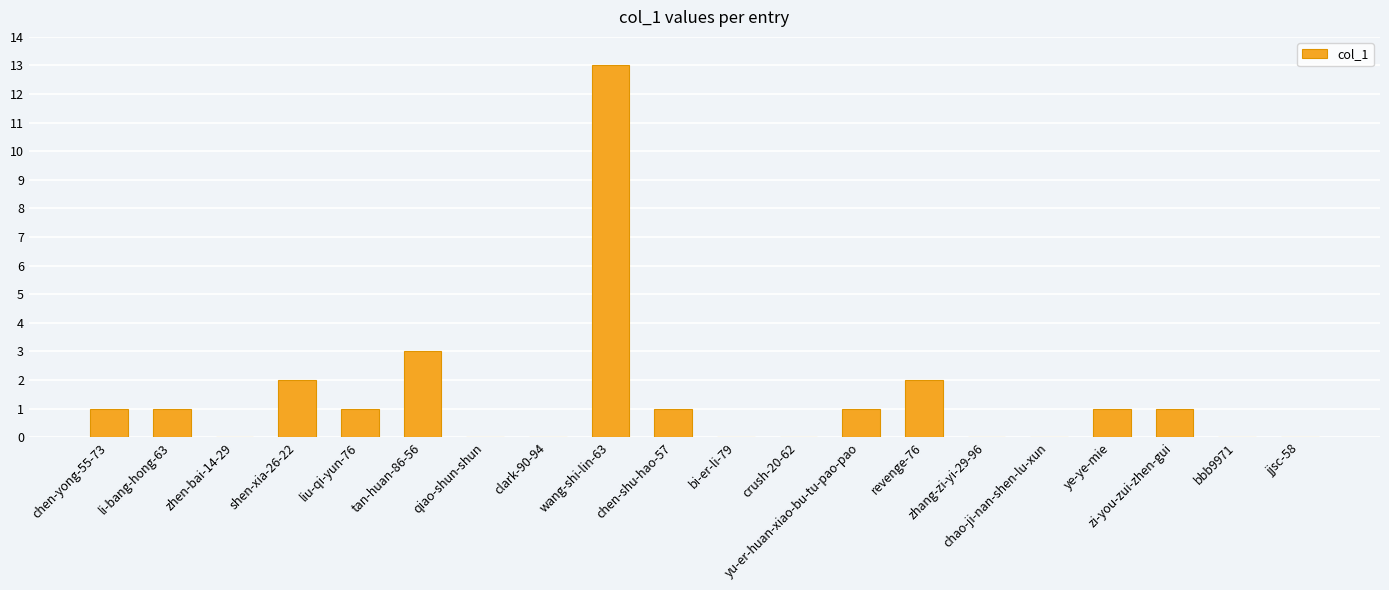

What is the sum of all values?

27